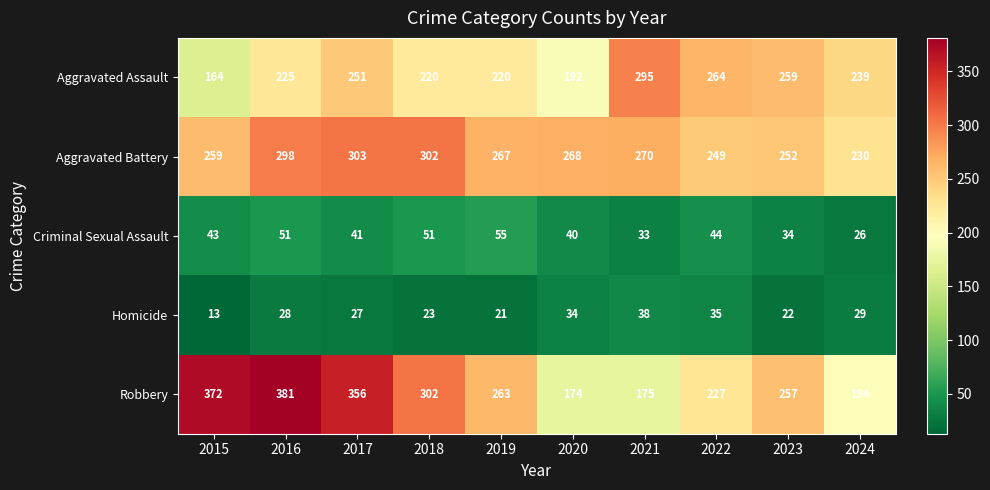

What is the difference between the Robbery values at 2024 and 2015?

178